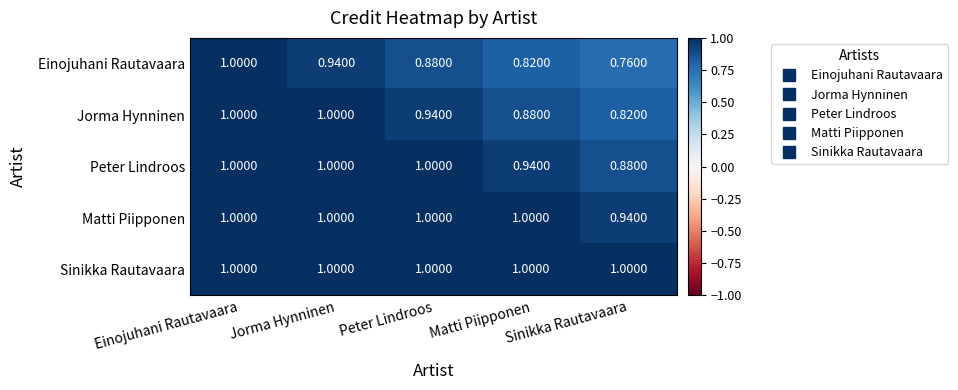

Which category has the lowest value in the Matti Piipponen series?

Sinikka Rautavaara